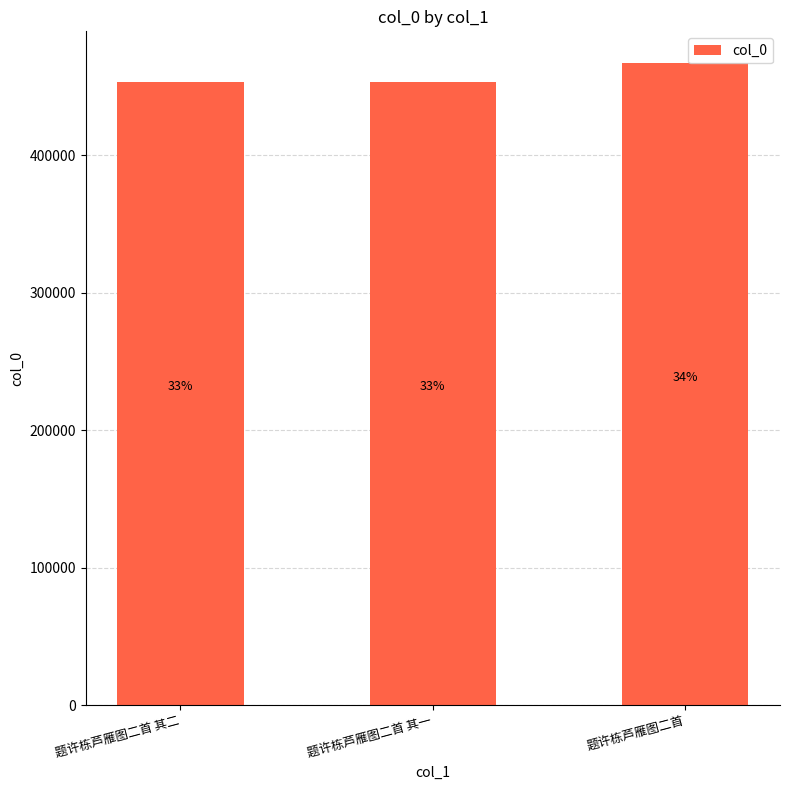

Between 题许栋芦雁图二首 and 题许栋芦雁图二首 其一, which is larger?

题许栋芦雁图二首